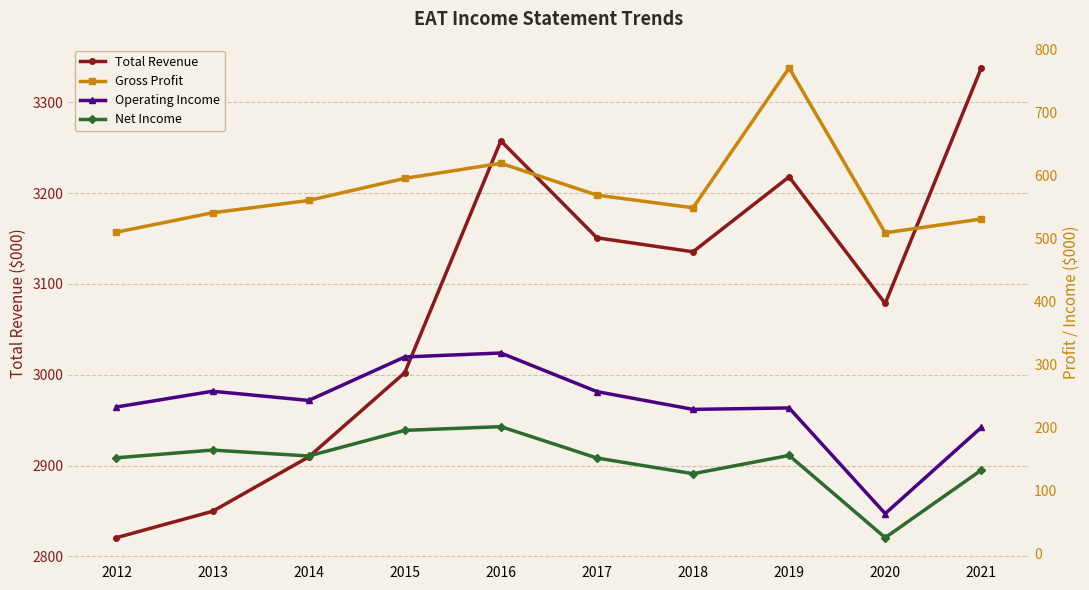

True or false: Total Revenue has a value of 3217900 at 2019.

True